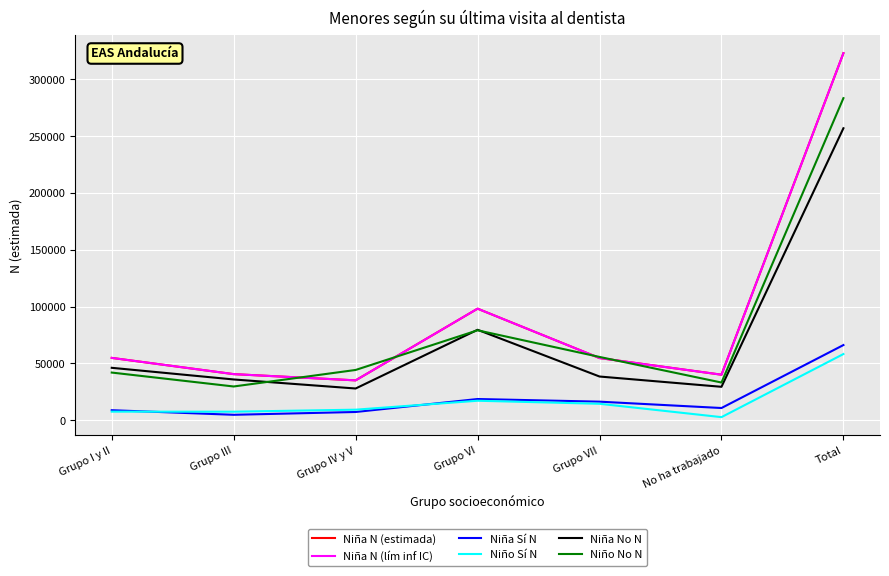

Does the chart have visible grid lines?

Yes